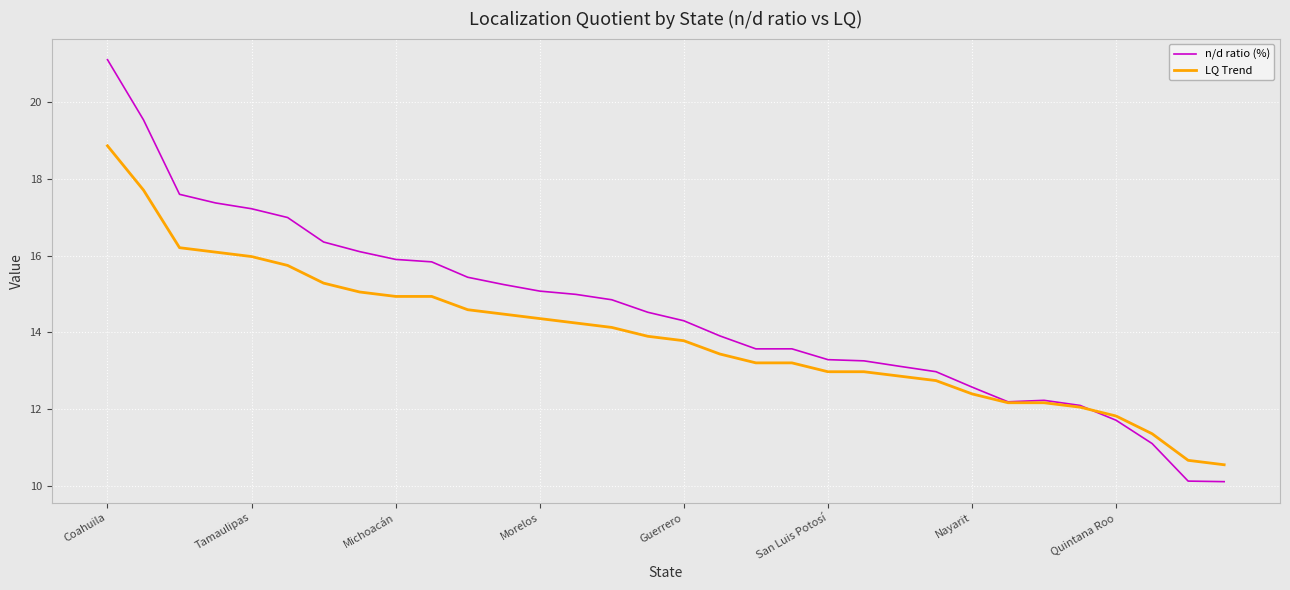

Rank the series by their average value, from highest to lowest.

n/d ratio (%), LQ Trend